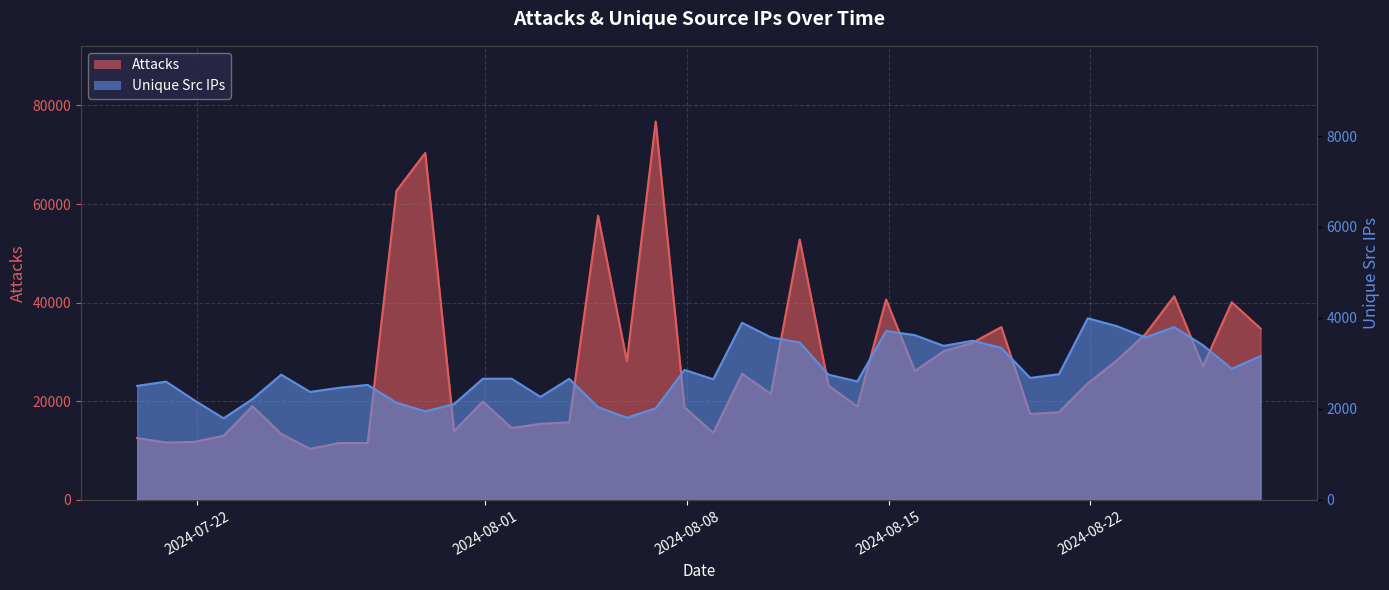

True or false: Attacks has a value of 18152 at 8.

False